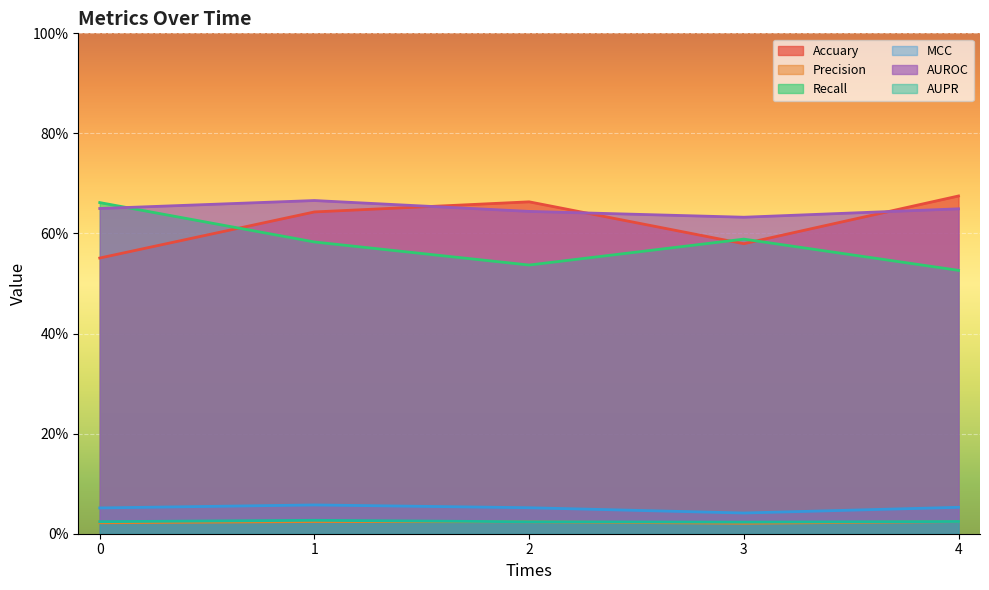

What is the average value of the MCC series?

0.1